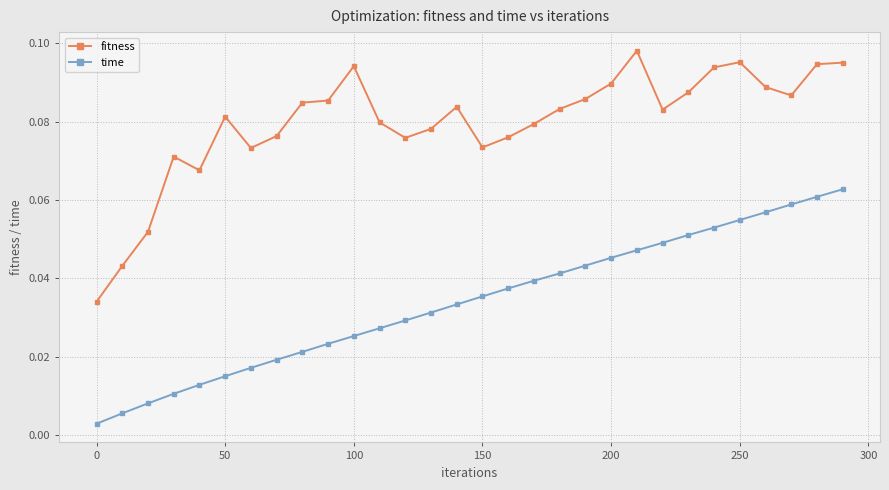

Is this an area chart (filled region under the line)?

No